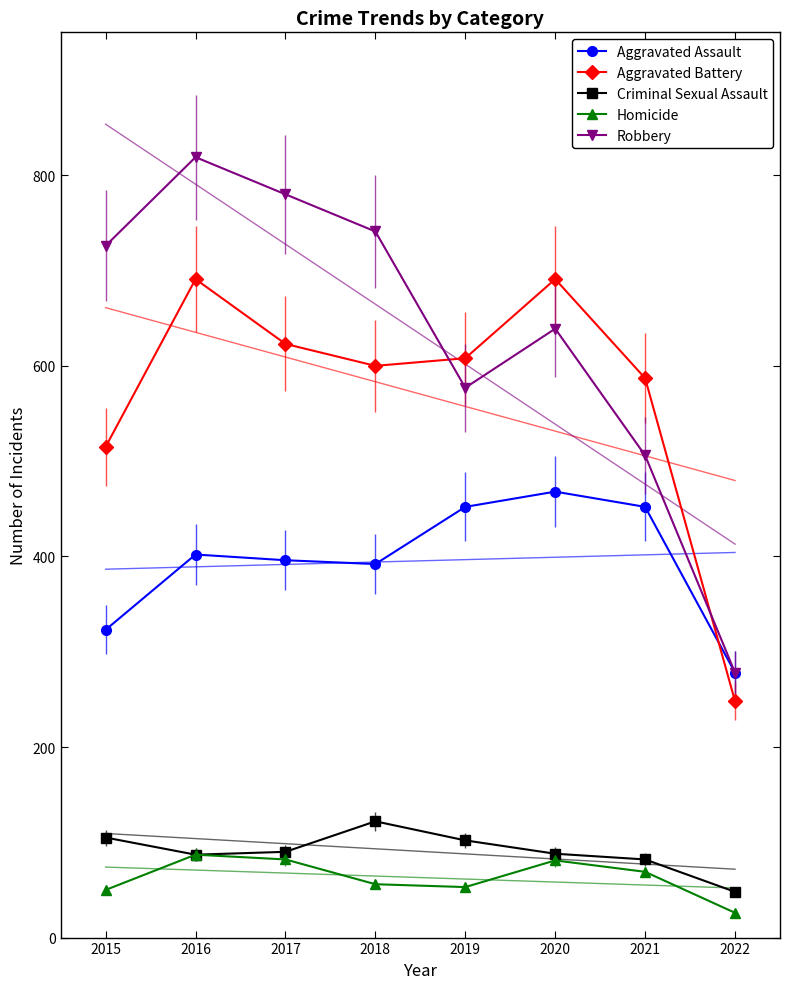

At which label is Aggravated Battery closest to 469?

2015